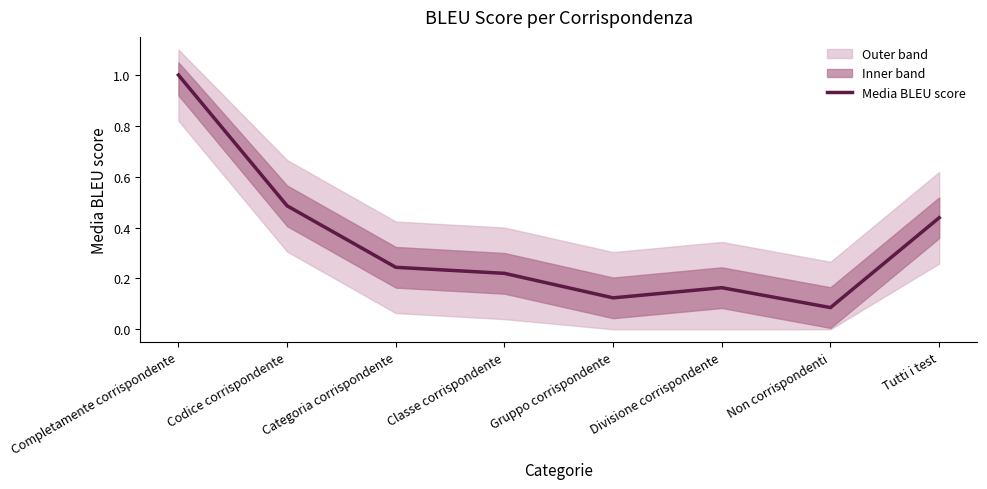

What position from the right is Non corrispondenti?

2